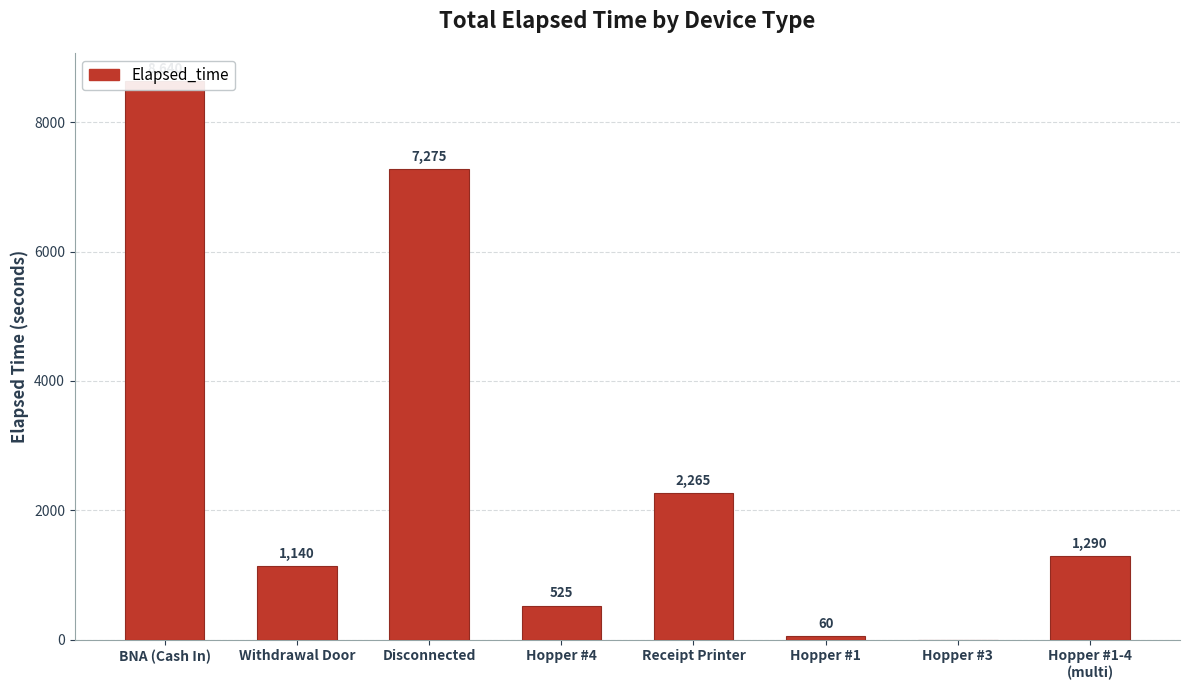

List the labels in order of value, largest first.

BNA (Cash In), Disconnected, Receipt Printer, Hopper #1-4
(multi), Withdrawal Door, Hopper #4, Hopper #1, Hopper #3